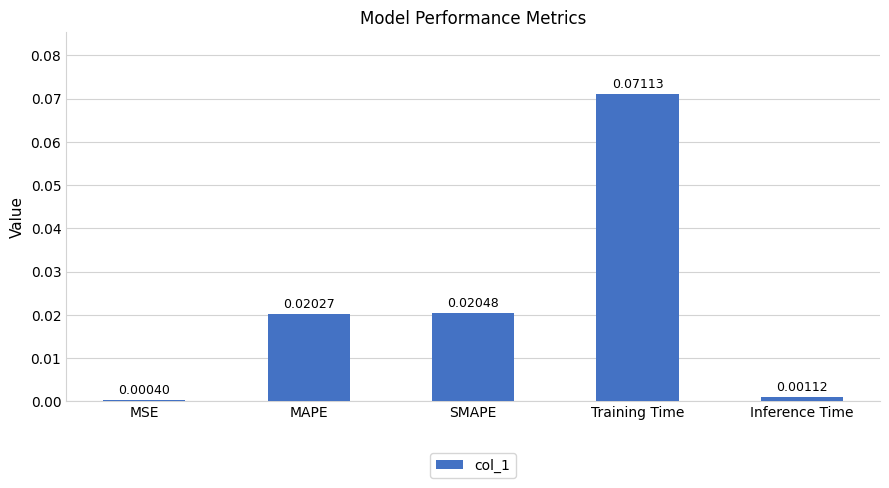

Which category has the lowest value across all series?

MSE